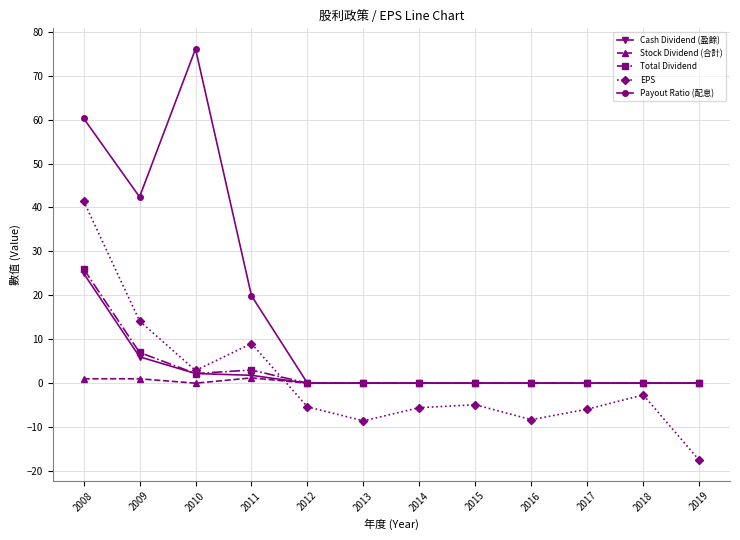

Is it true that Payout Ratio (配息) equals 45.4 at 2016?

False